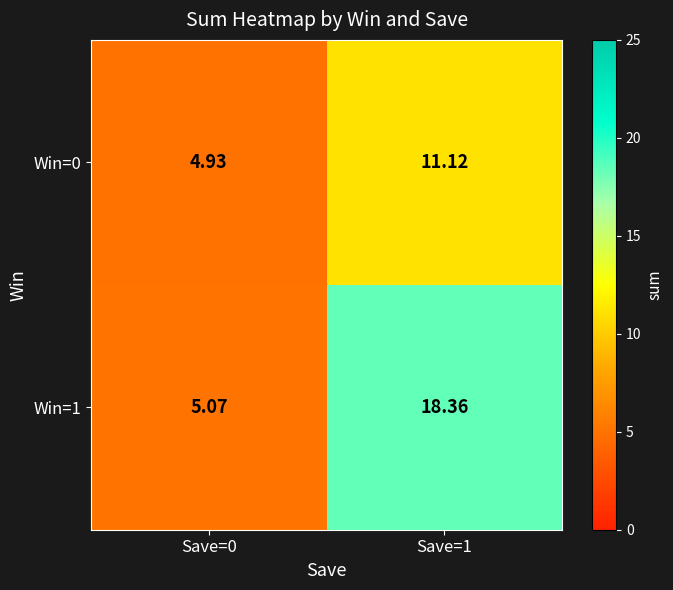

Is the value of Win=0 at Save=0 greater than the value of Win=1 at Save=1?

No